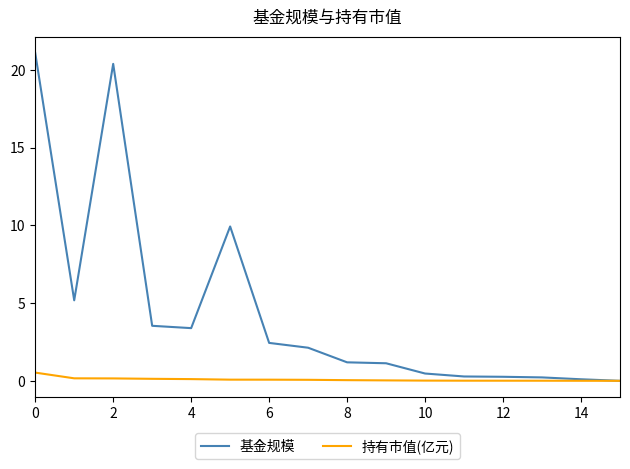

Which series has the largest total across all categories?

基金规模